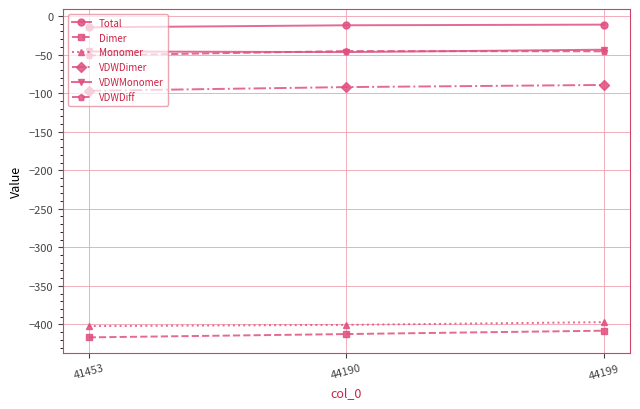

Read the Monomer value at 44199.

-397.1